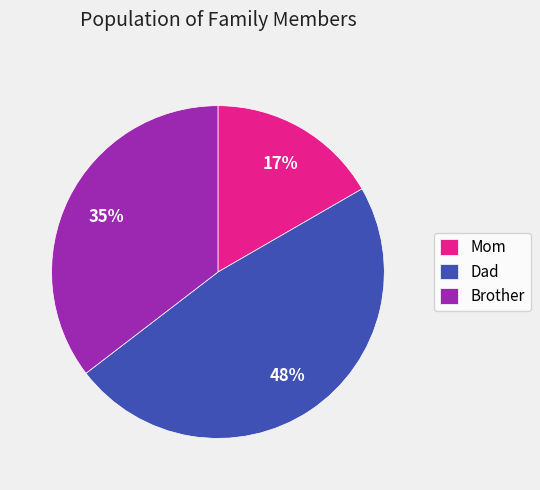

Is it true that Dad is 48% of the pie?

True